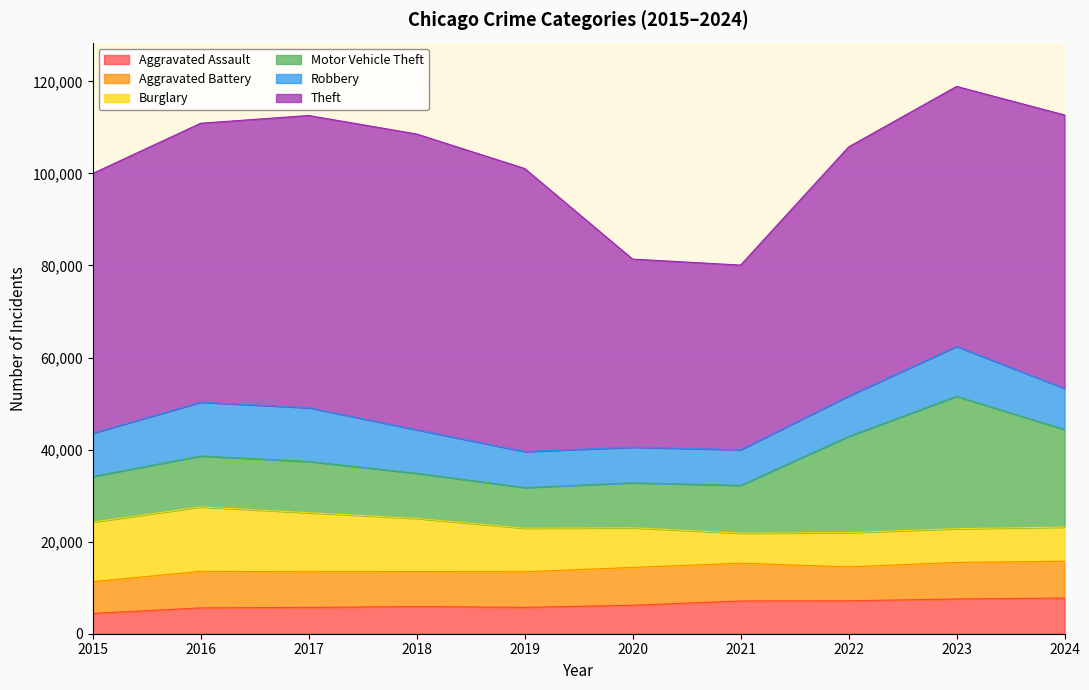

How many interior local valleys does the Theft series have?

1